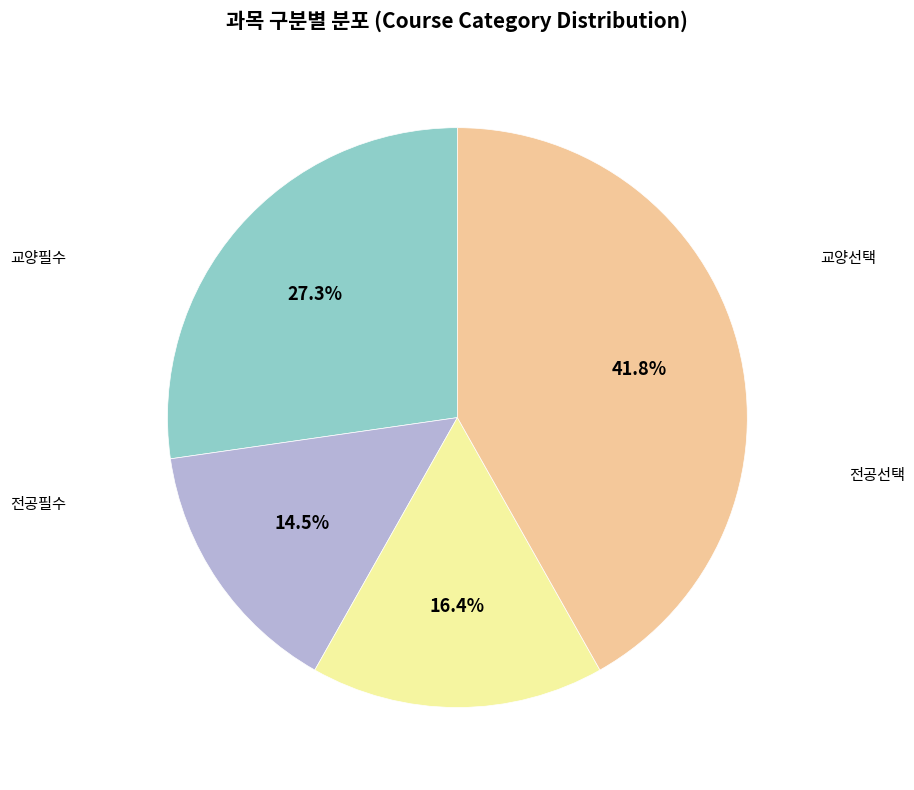

Is there any slice that represents more than half of the pie?

No